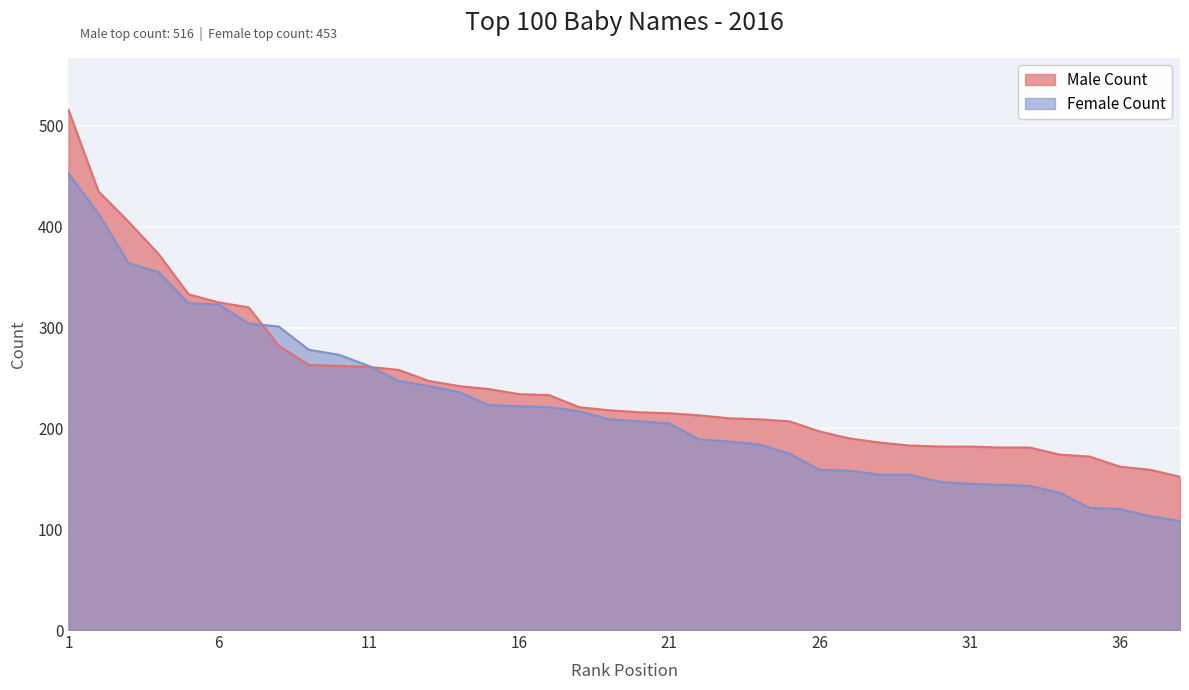

Which category has the lowest value across all series?

38